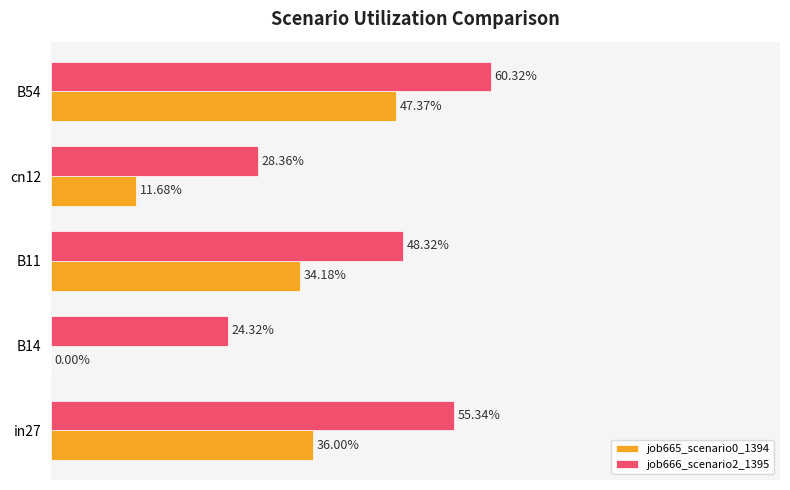

What are all the series names shown in the legend?

job665_scenario0_1394, job666_scenario2_1395